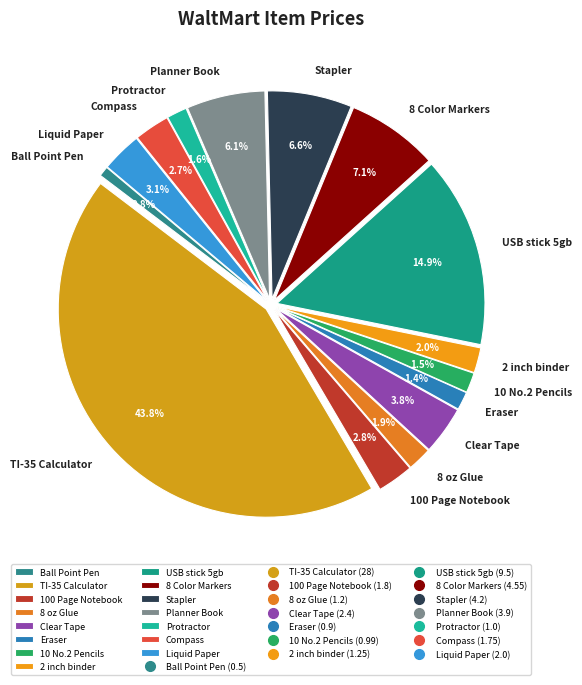

Count the number of slices in the pie.

15